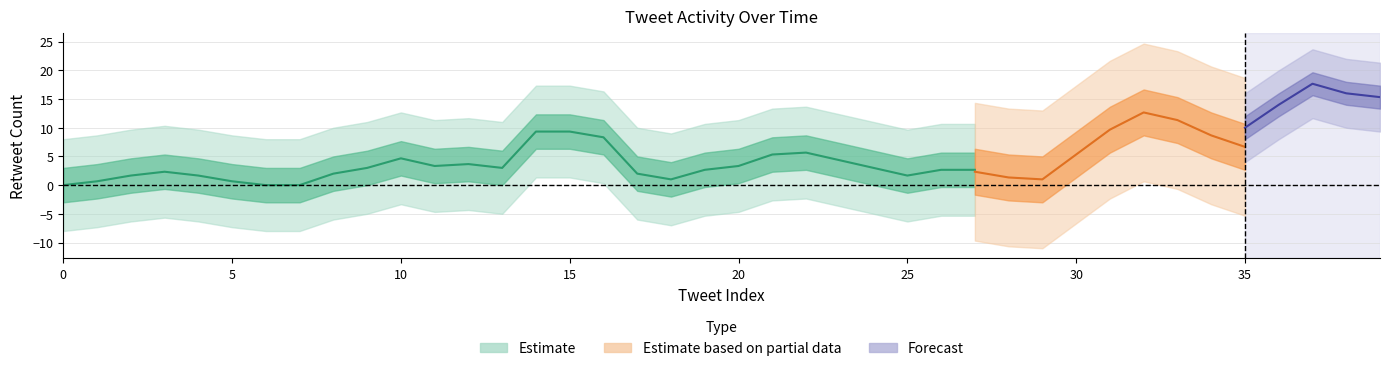

True or false: retweet_count and favorite_count intersect in this chart.

False